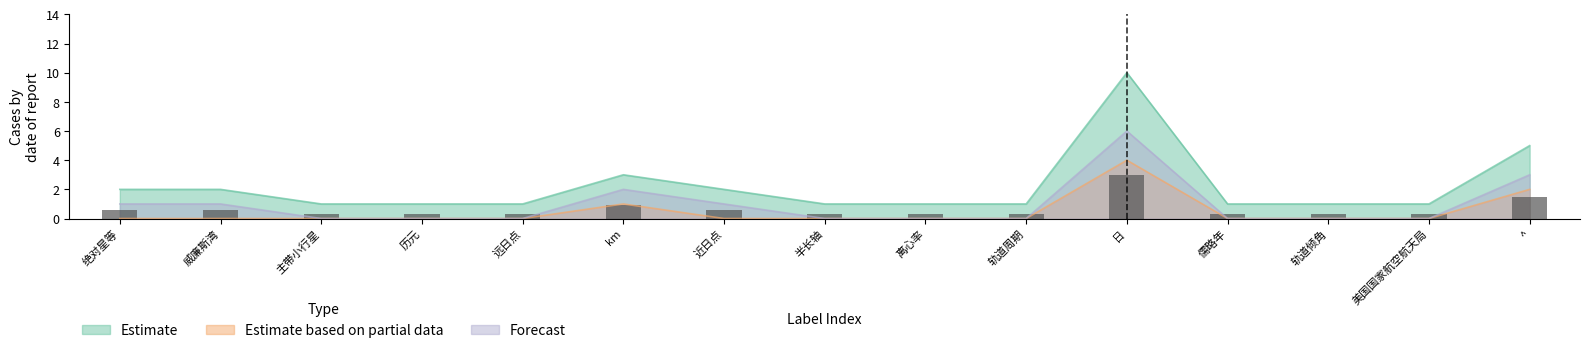

Rank the series at km from lowest to highest value.

Estimate based on partial data, Forecast, Estimate